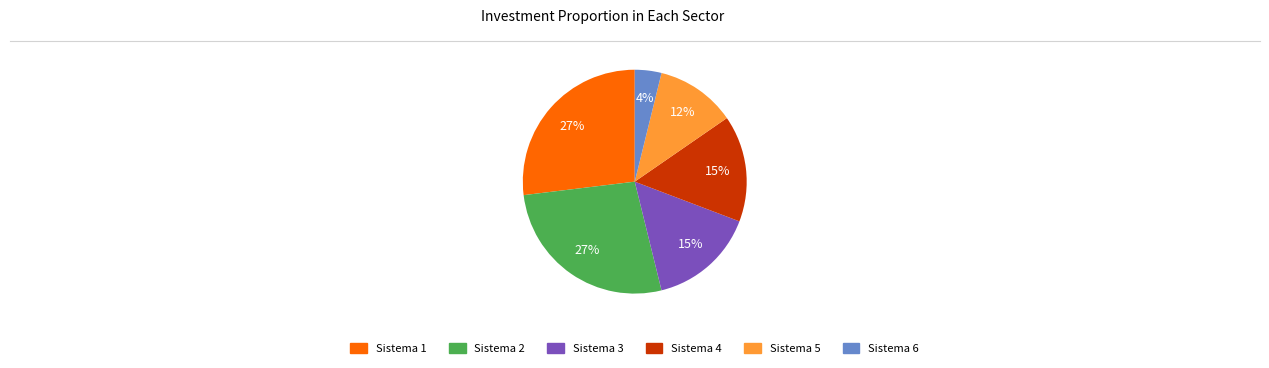

What is the smallest slice in the pie chart?

Sistema 6